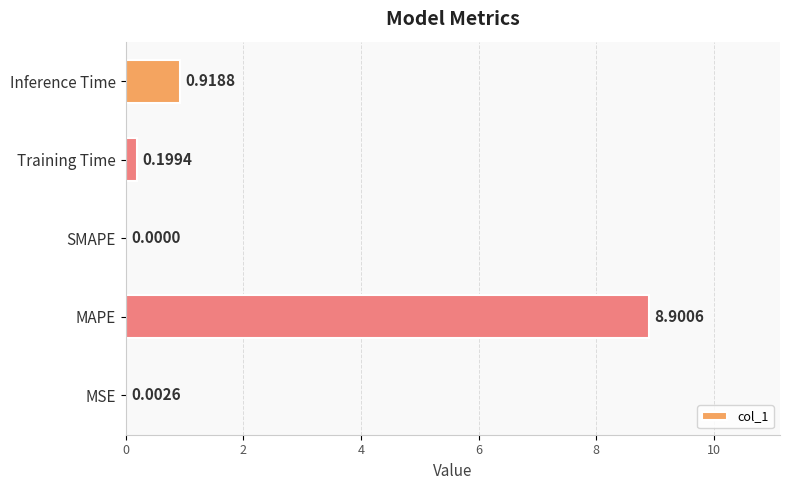

Which label corresponds to the largest value in the chart?

MAPE